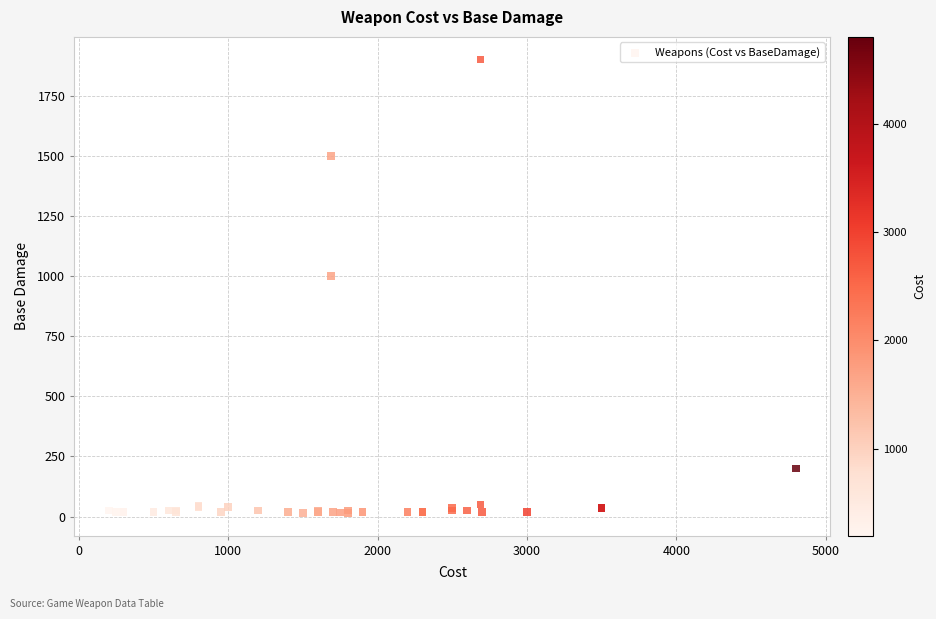

What Y value in the scatter plot is closest to 957?

1000